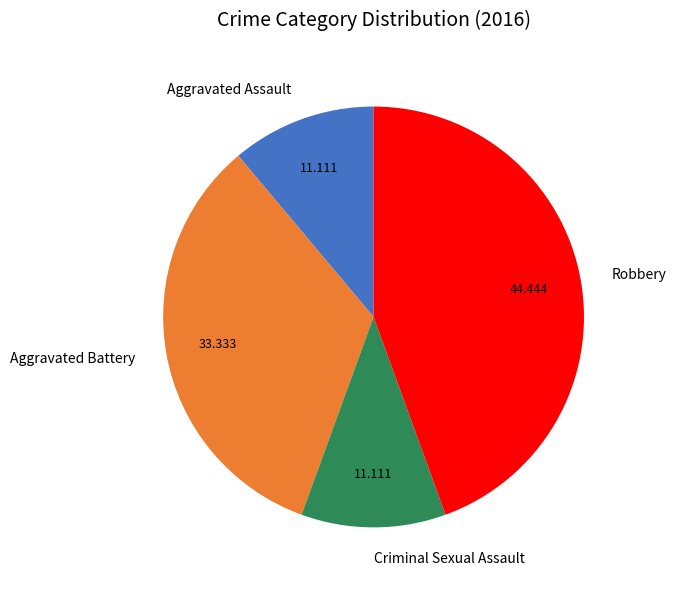

What is the largest slice in the pie chart?

Robbery